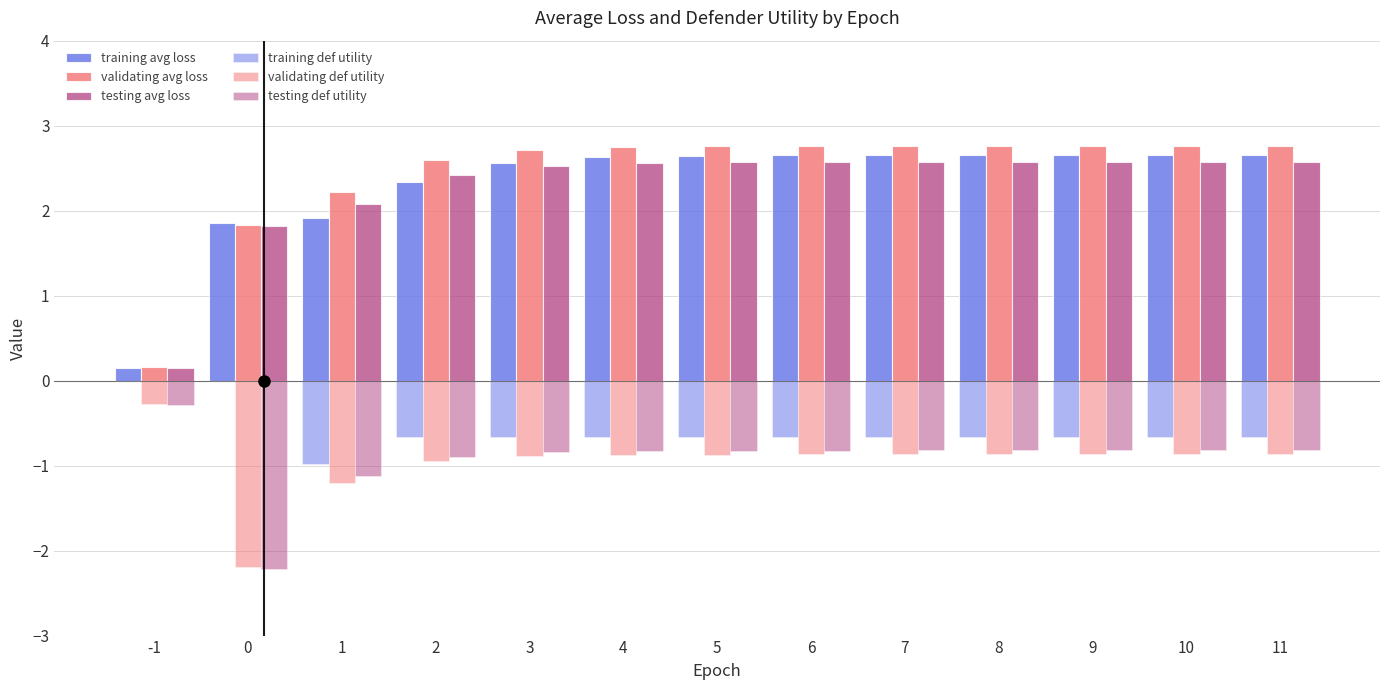

Count the number of data series in this chart.

6